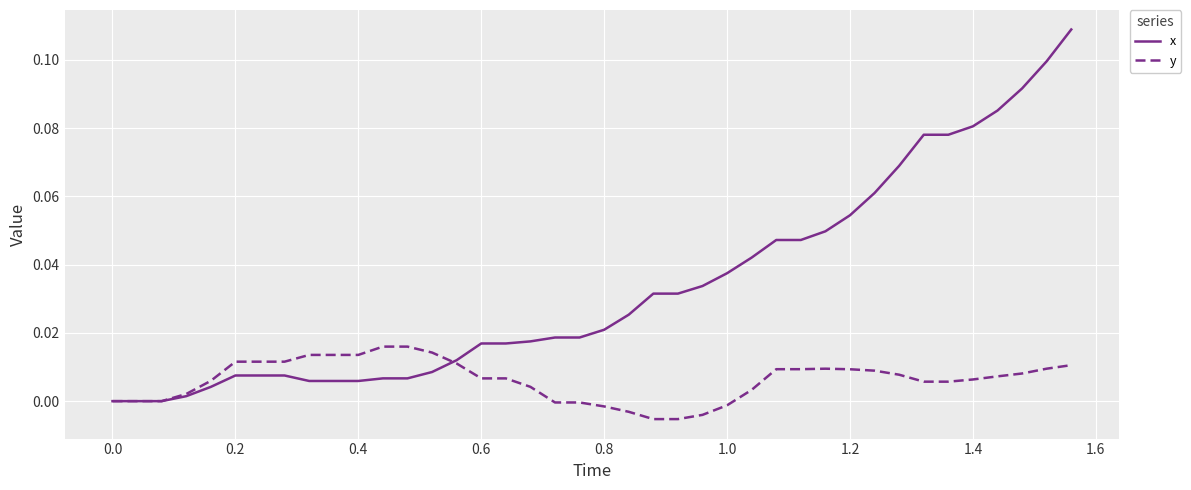

List the series in order of their overall mean, highest first.

x, y